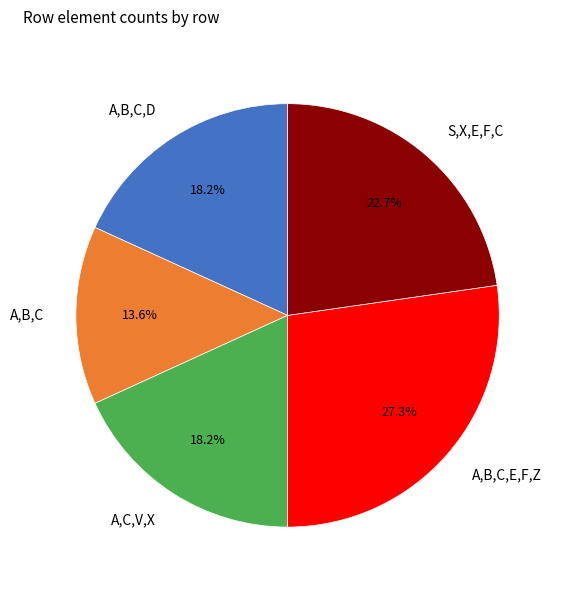

Count the number of slices in the pie.

5